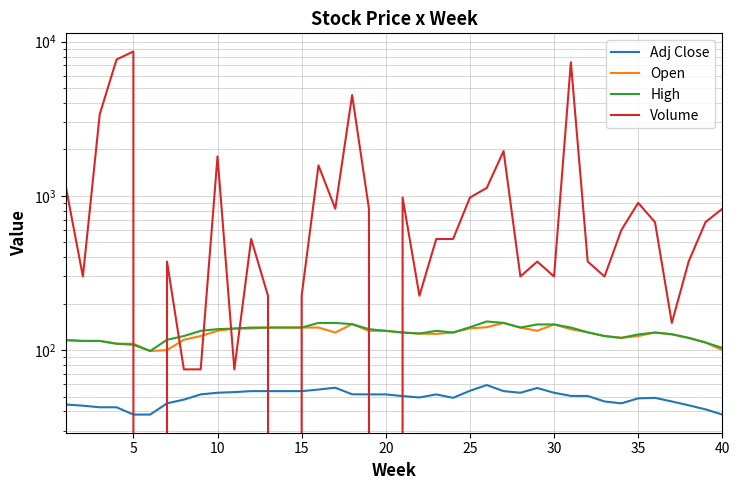

Is this an area chart (filled region under the line)?

No